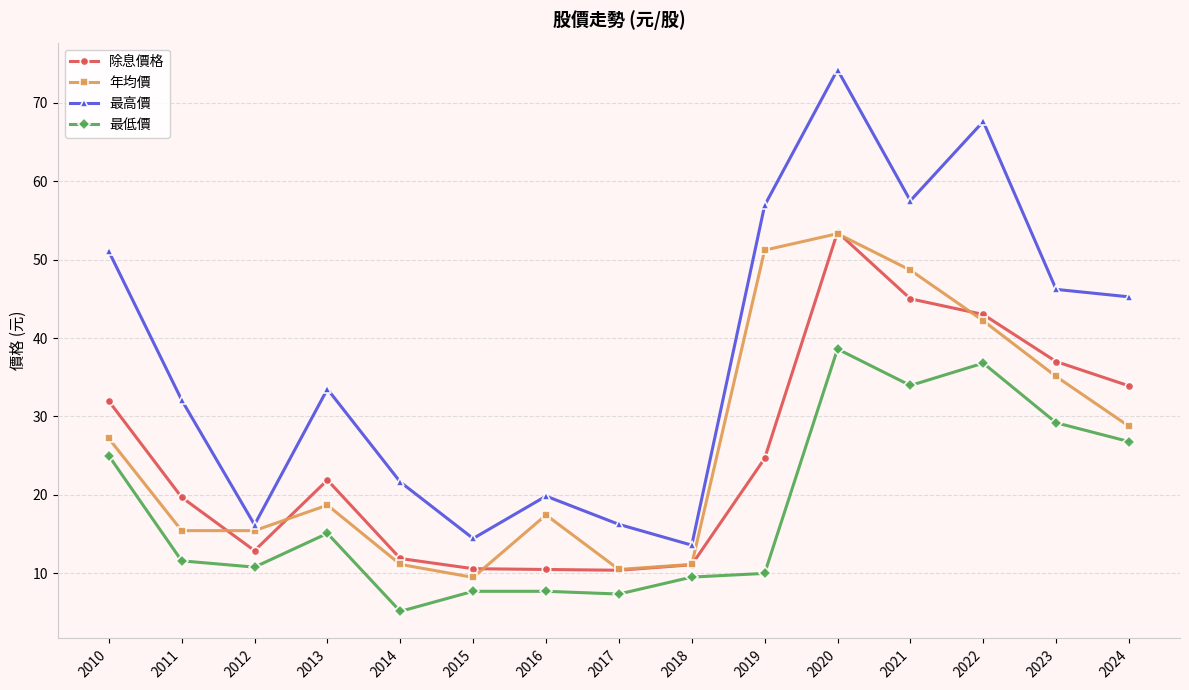

Where is 年均價 nearest to the value 31?

2024